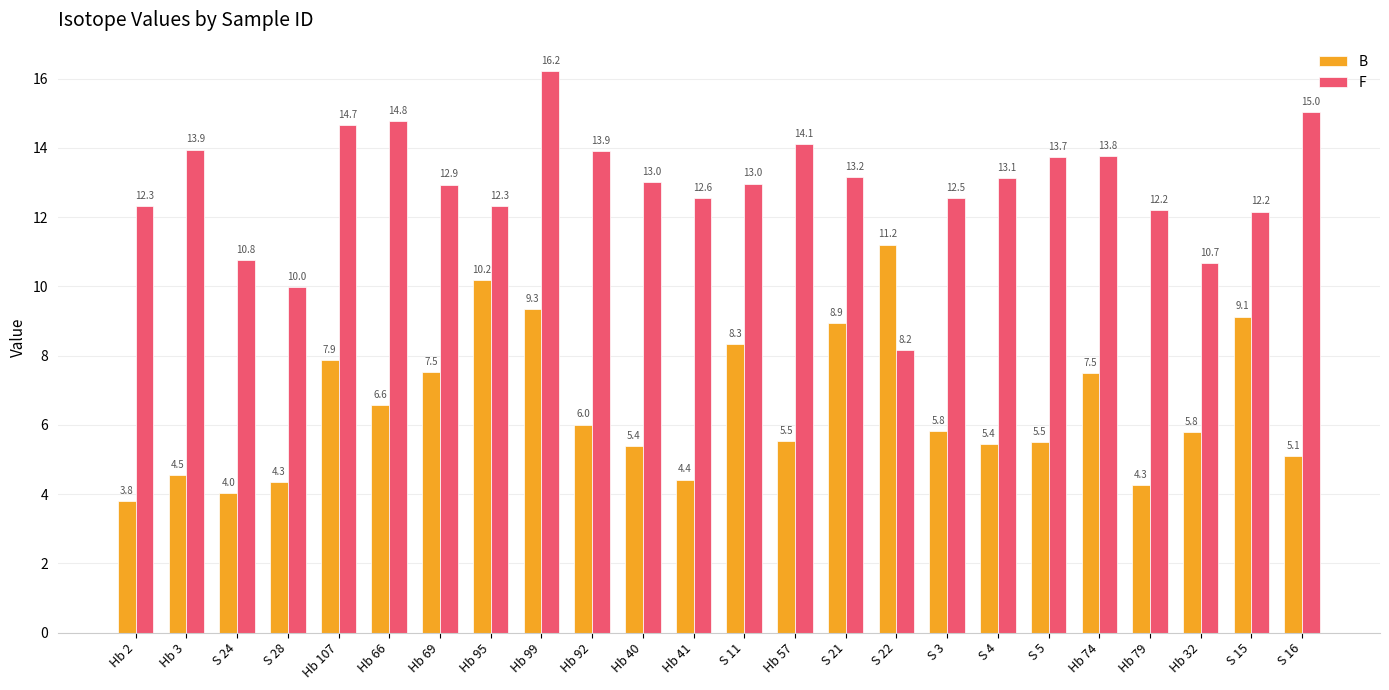

Rank the series by their average value, from lowest to highest.

B, F